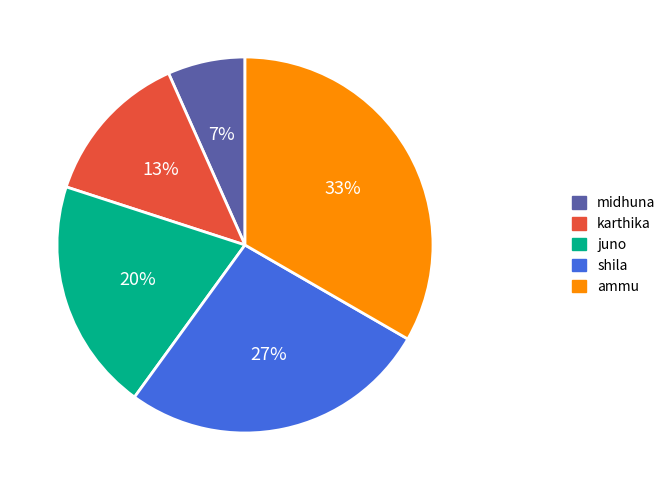

Rank the categories by value from lowest to highest.

midhuna, karthika, juno, shila, ammu